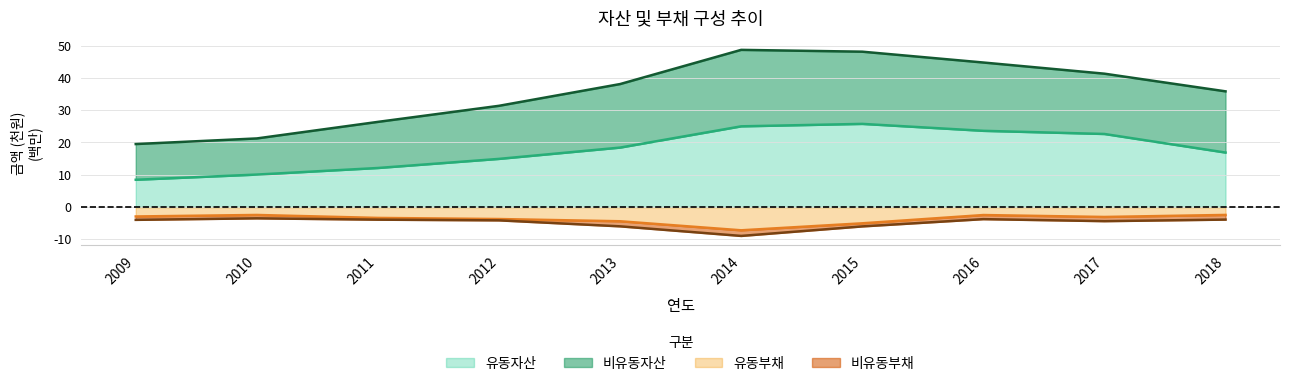

The 유동부채 series shows -7.0 at 2013. True or false?

False